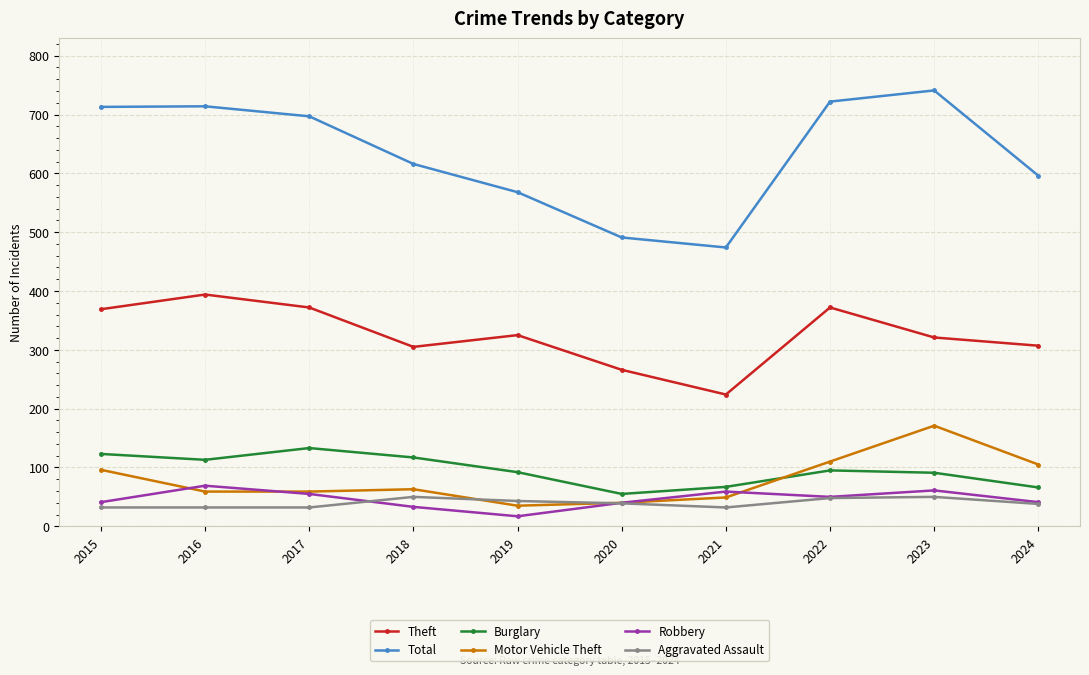

At 2019, list the series in order from smallest to largest.

Robbery, Motor Vehicle Theft, Aggravated Assault, Burglary, Theft, Total